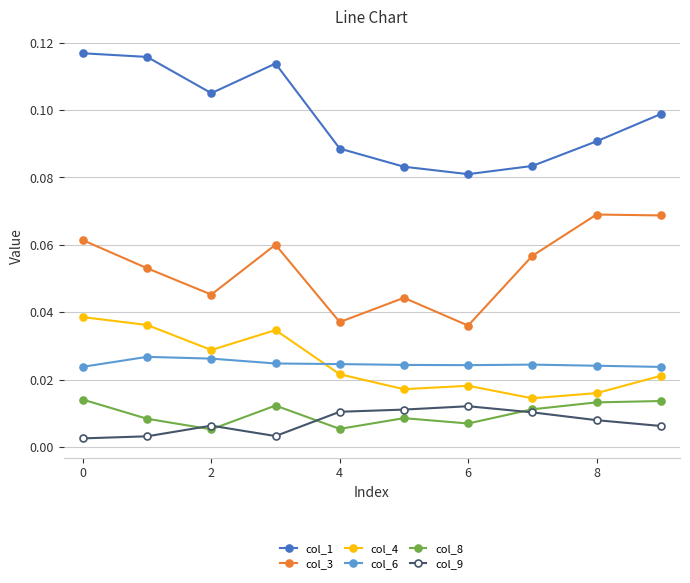

True or false: col_9 and col_3 intersect in this chart.

False